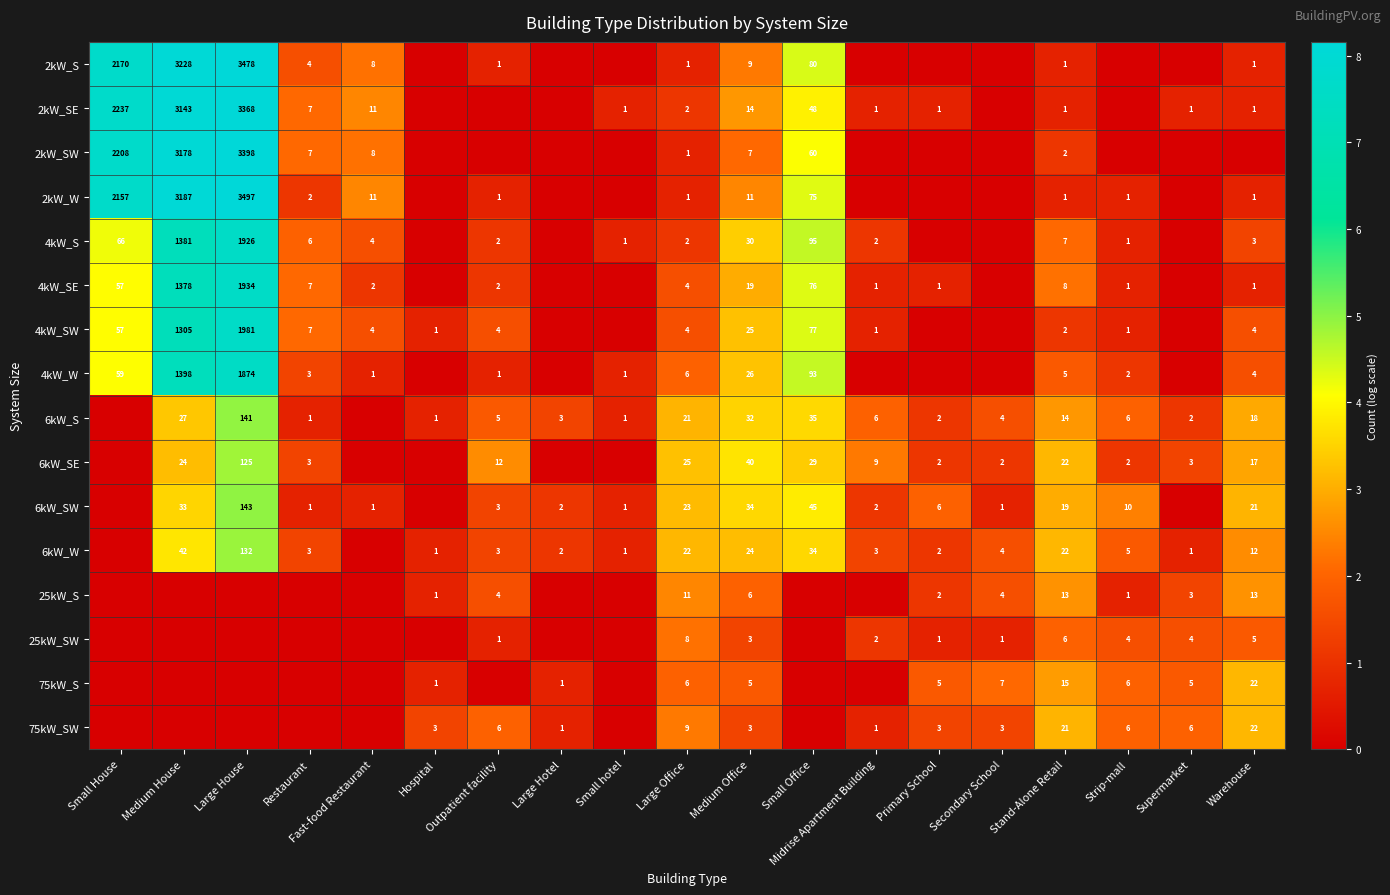

What is the difference between the 6kW_W values at Large Hotel and Warehouse?

10